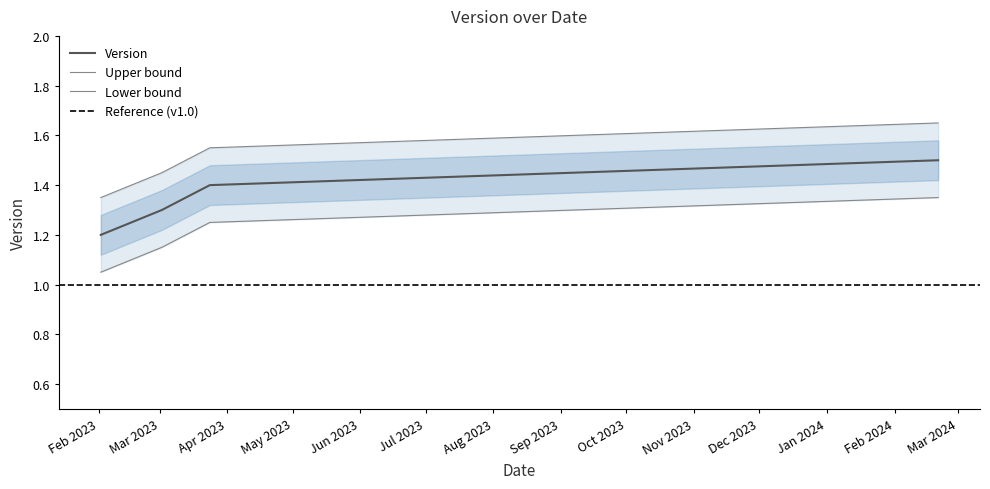

What is the difference between the maximum and minimum values?

0.3